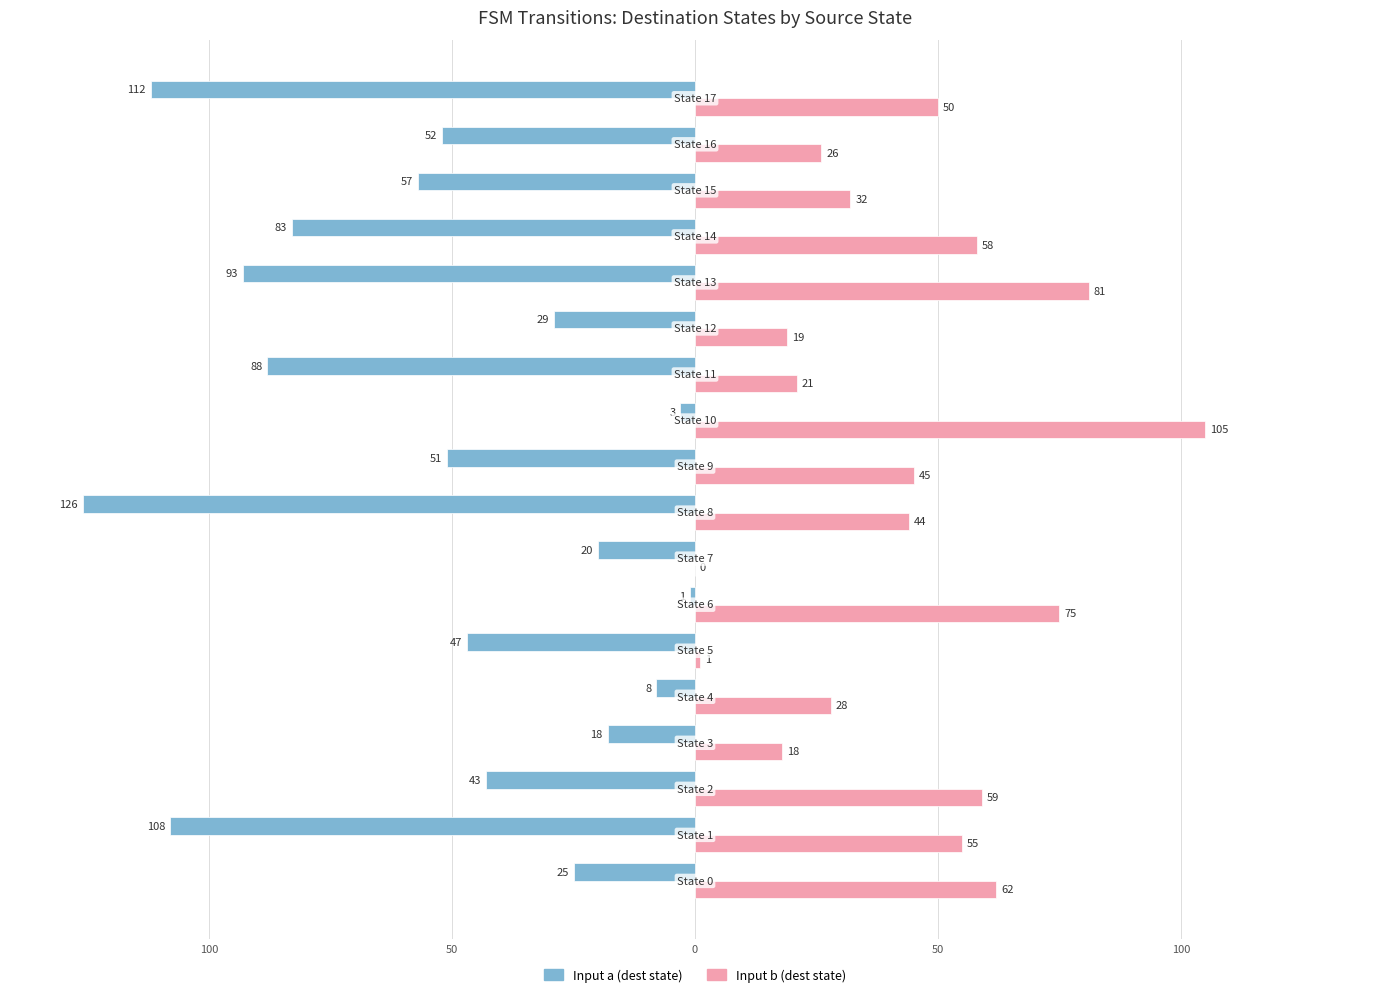

What are all the series names shown in the legend?

Input a (dest state), Input b (dest state)